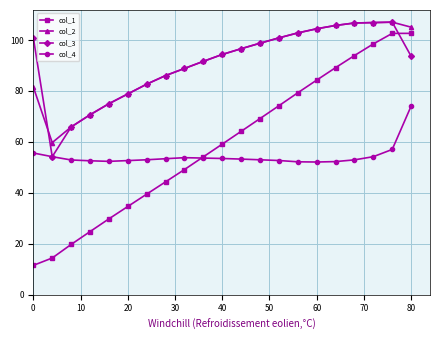

What is the value of the col_3 point at the 13th from the left?

98.7